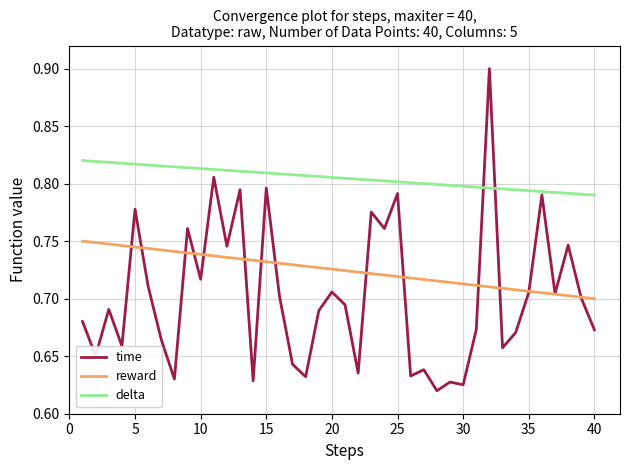

Which series has the widest spread of values?

time